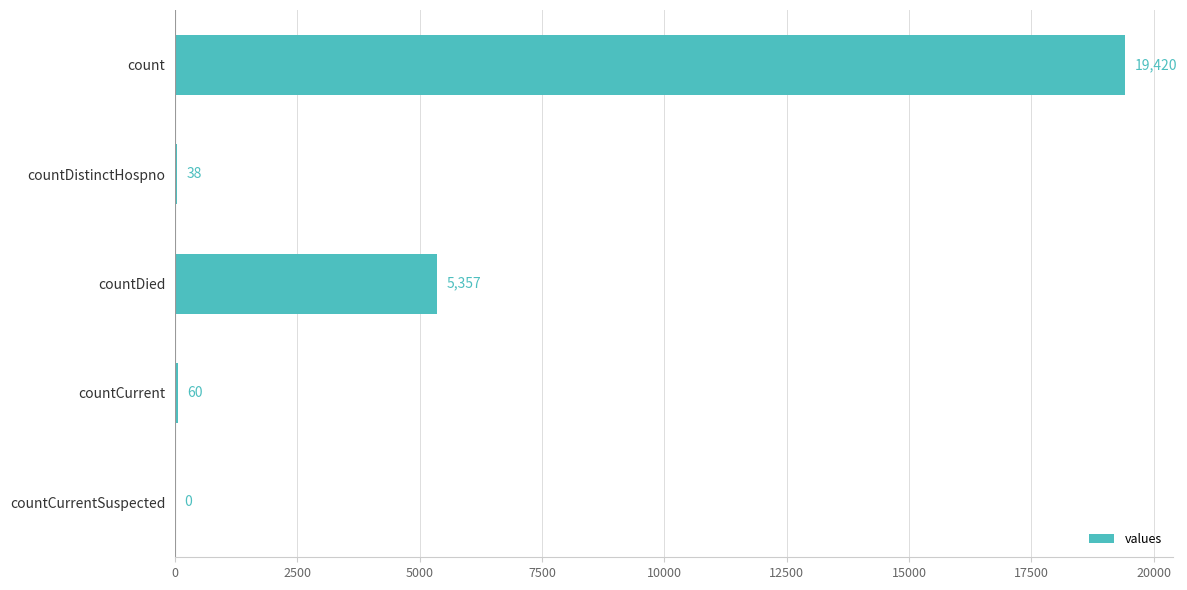

Are the bars horizontal?

Yes